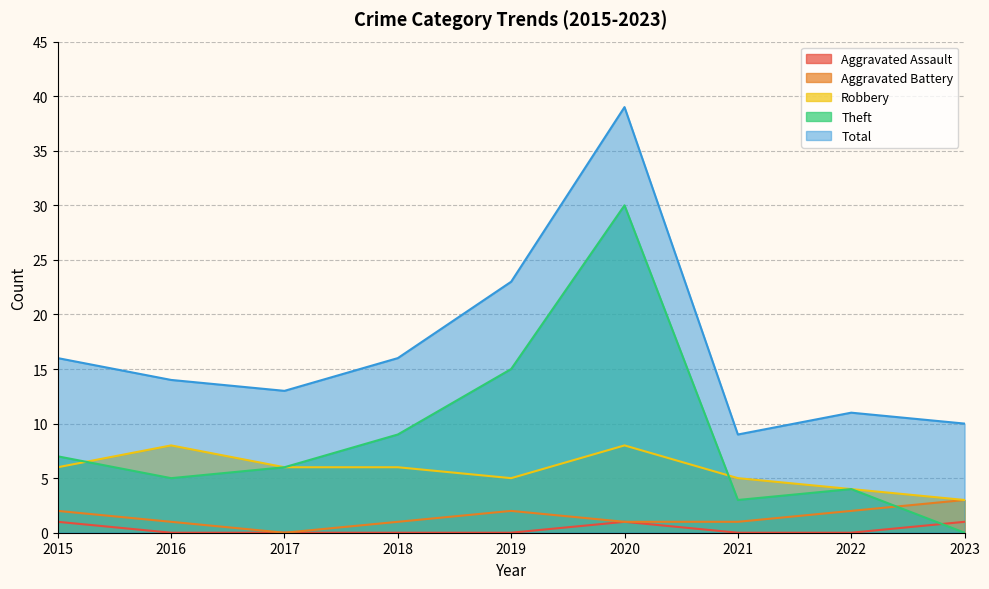

Where is the first local maximum for Aggravated Battery?

2019